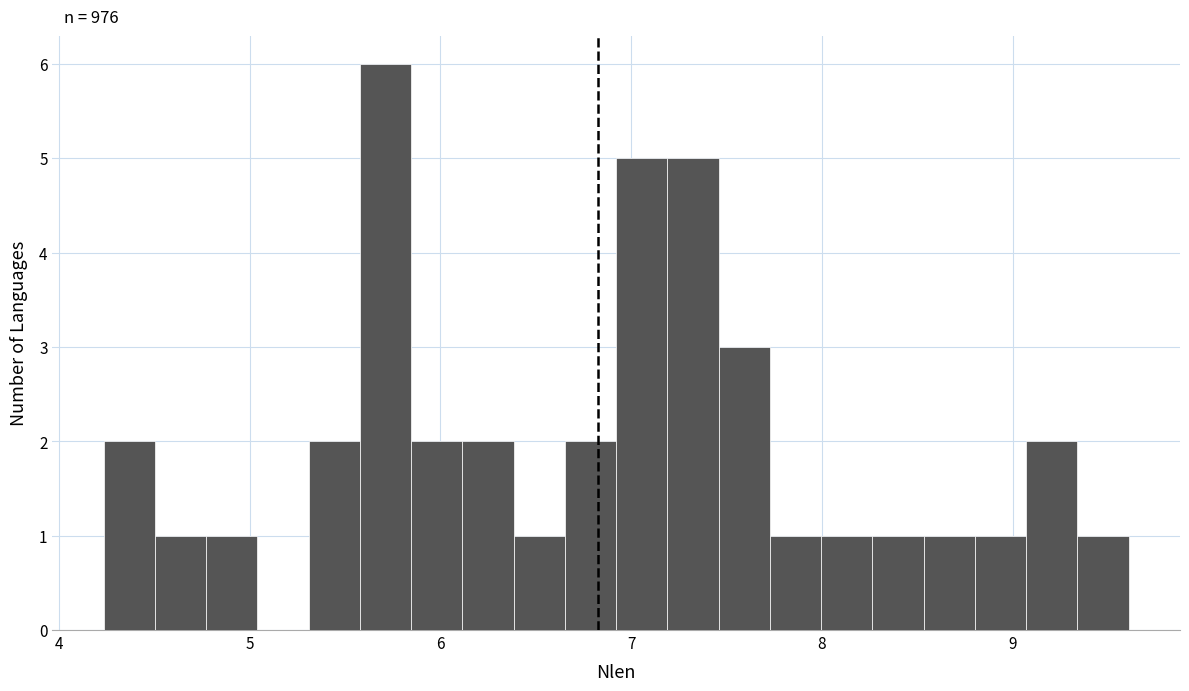

Around what value on the x-axis is the tallest bar? Give the approximate position of its centre, as read against the axis.

5.7